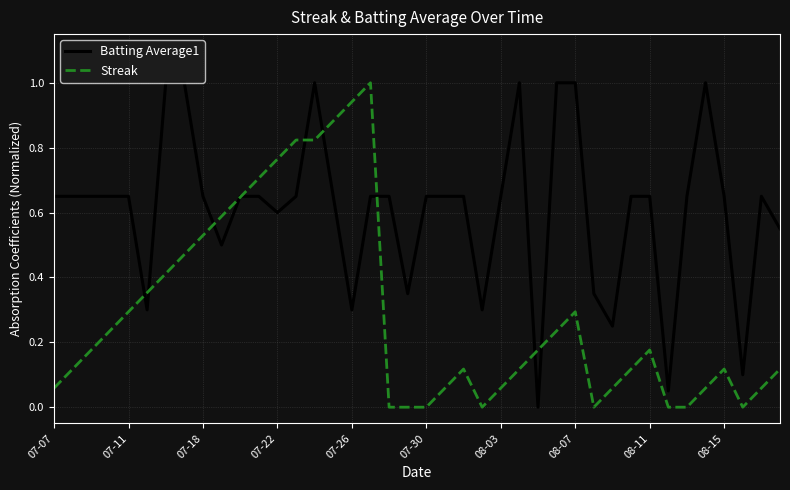

Which series has the largest total across all categories?

Batting Average1